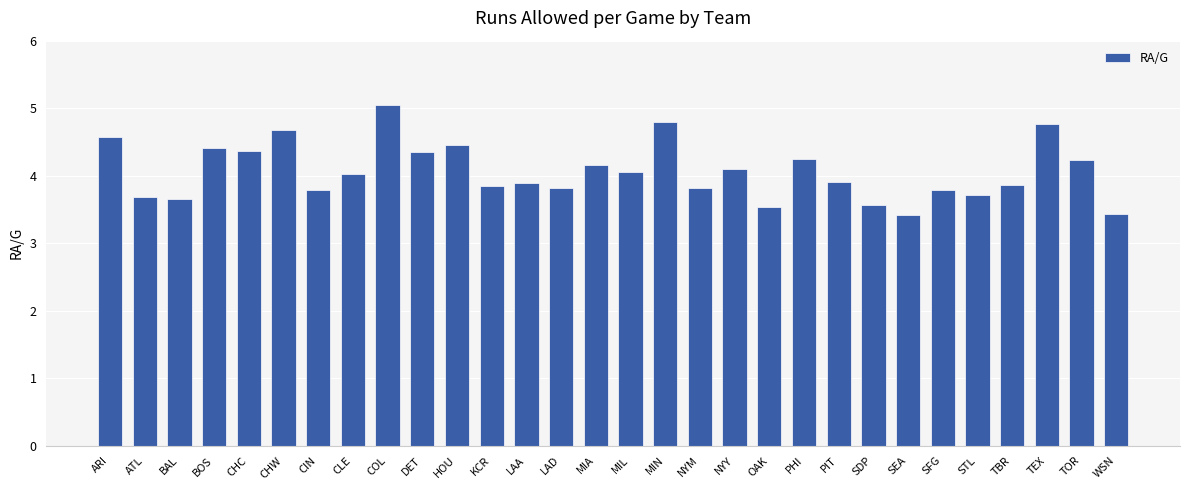

Which label corresponds to the largest value in the chart?

COL